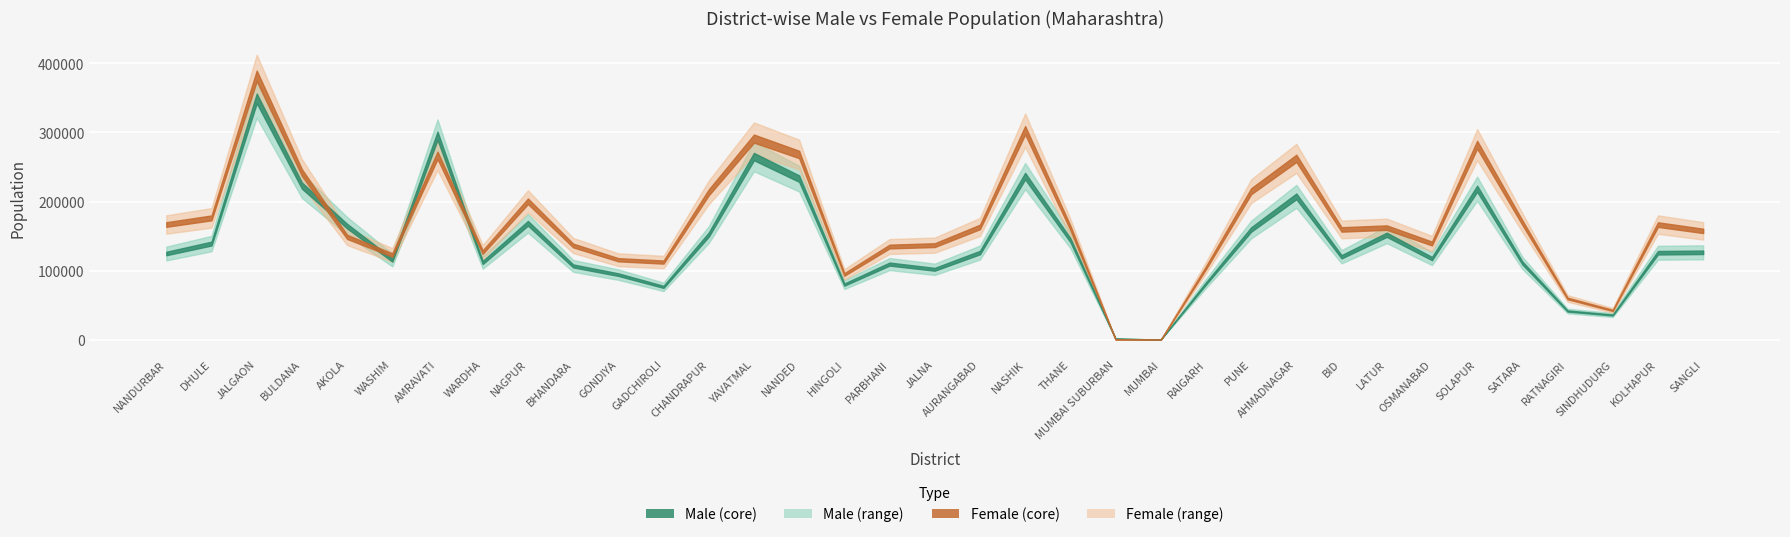

The Female series shows 115403 at SOLAPUR. True or false?

False